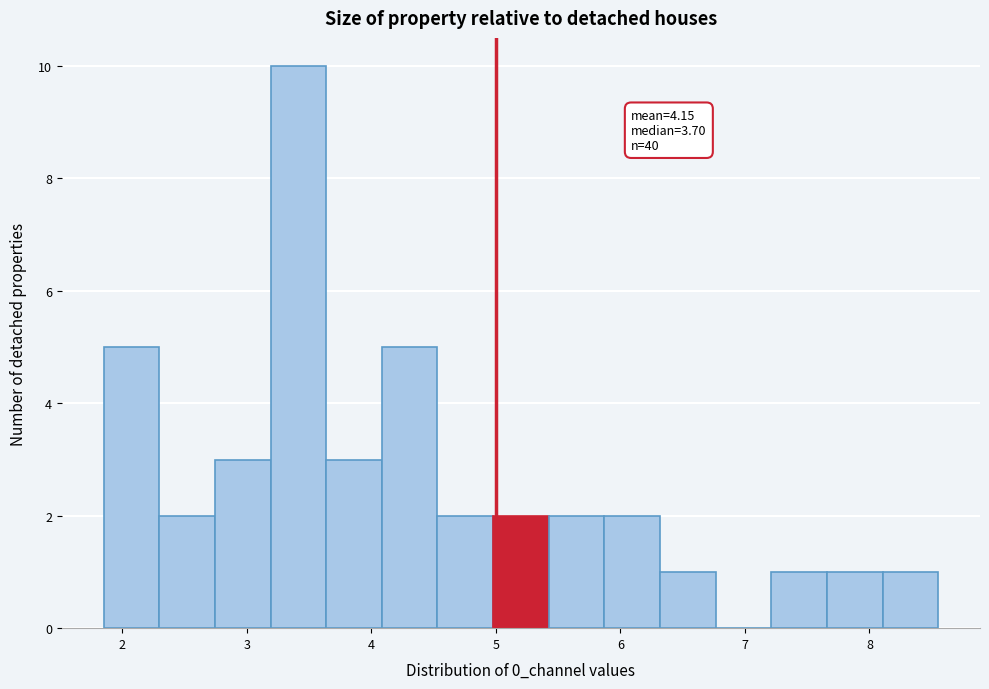

Which range on the x-axis has the tallest bar?

3.2 to 3.6